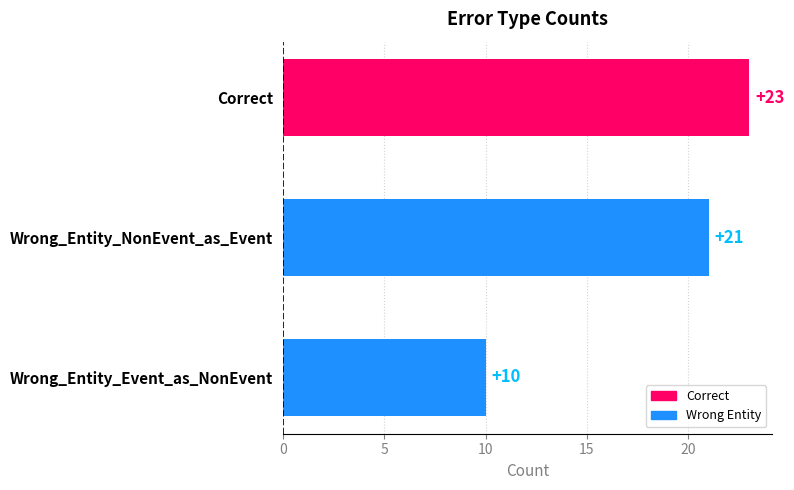

Reading bottom to top, list all the values displayed in this chart.

Wrong_Entity_Event_as_NonEvent=10	Wrong_Entity_NonEvent_as_Event=21	Correct=23